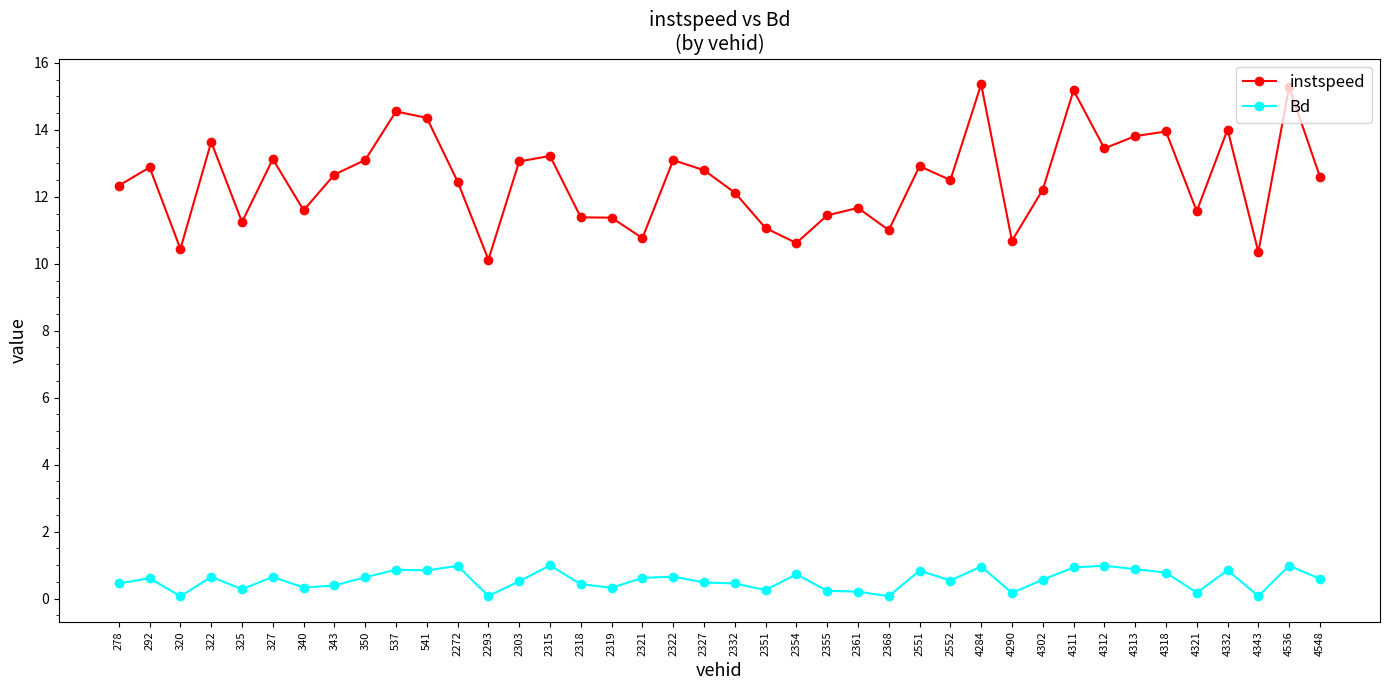

Rank the series by their maximum value, from lowest to highest.

Bd, instspeed